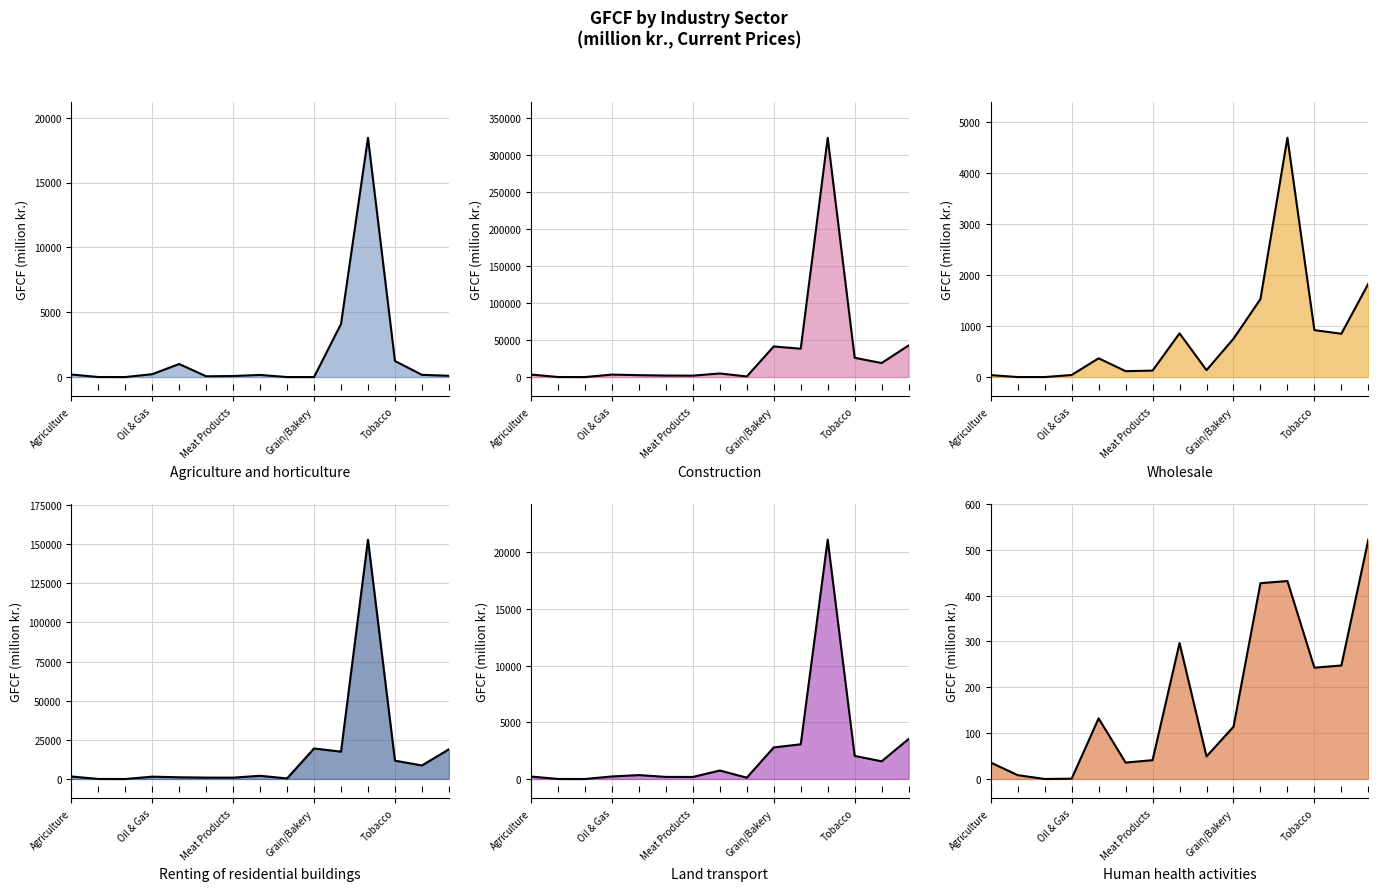

How many values in Human health activities are above zero?

14